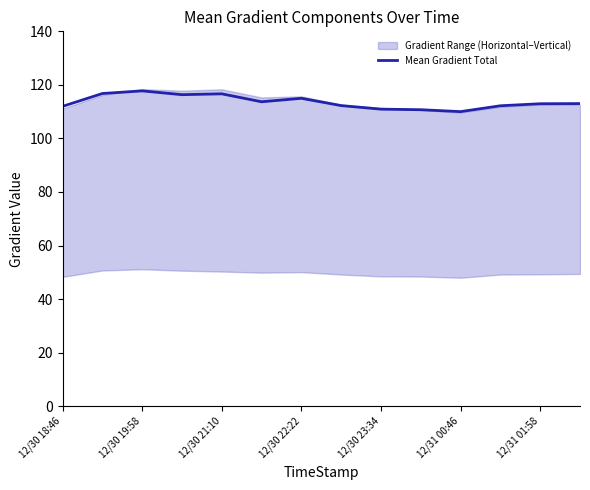

Is it true that Mean Gradient Total equals 116.7 at 12/30 21:10?

True